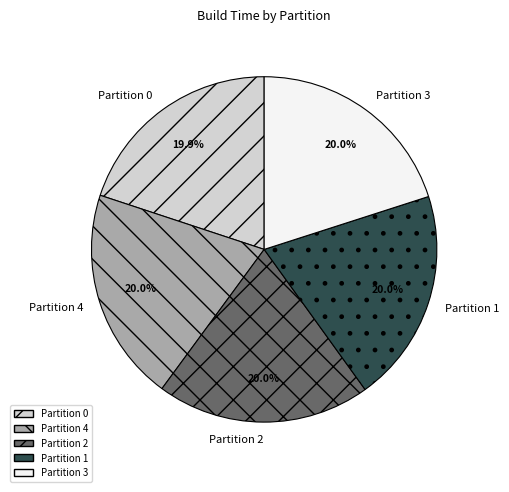

What percentage is NOT represented by Partition 3?

80.0%